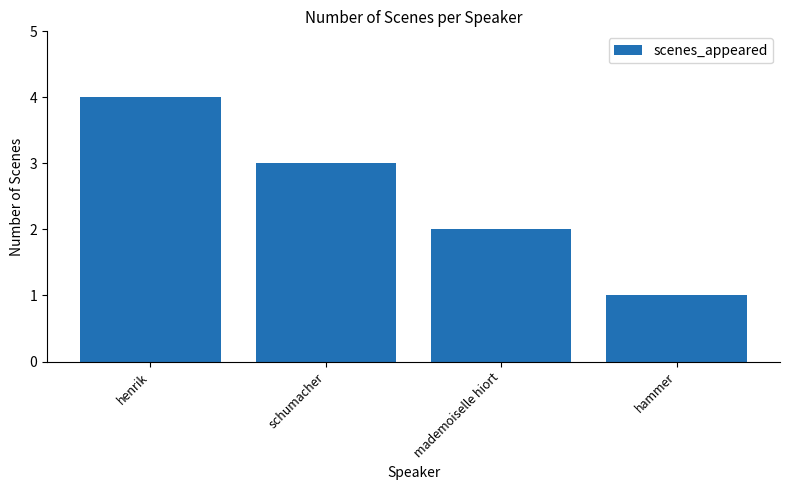

What is the difference between the second highest and second lowest values?

1